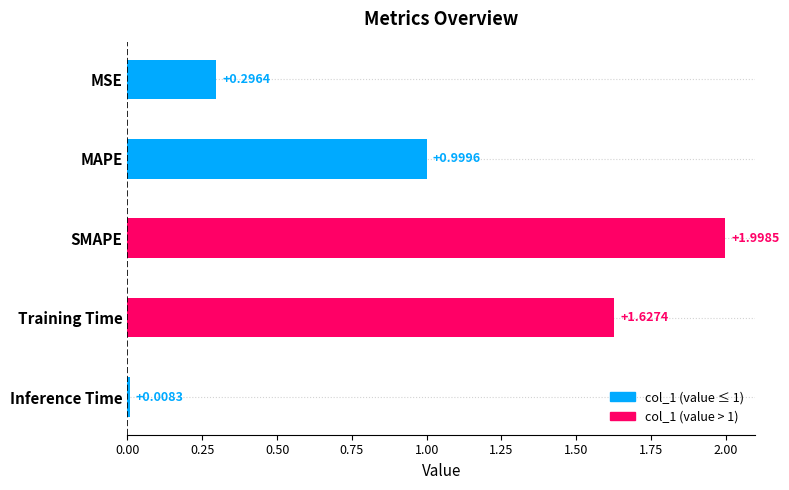

What is the change in value from MAPE to SMAPE?

+1.0